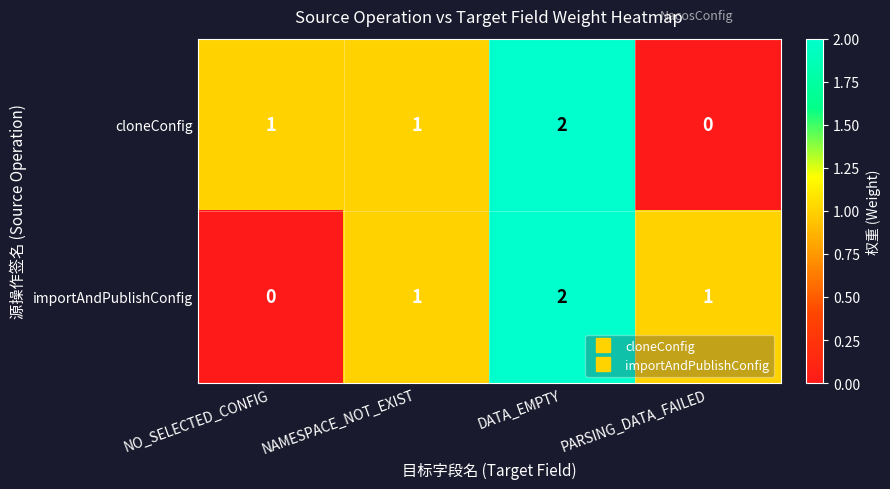

Count the cloneConfig values in the range 1 to 2.

3